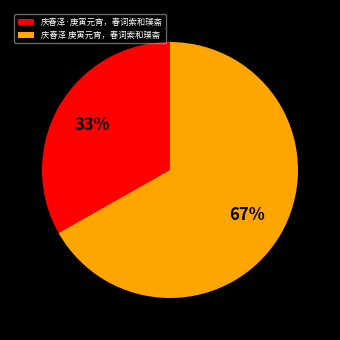

To the nearest percent, what portion does 庆春泽 庚寅元宵，春词索和璞斋 represent?

67%